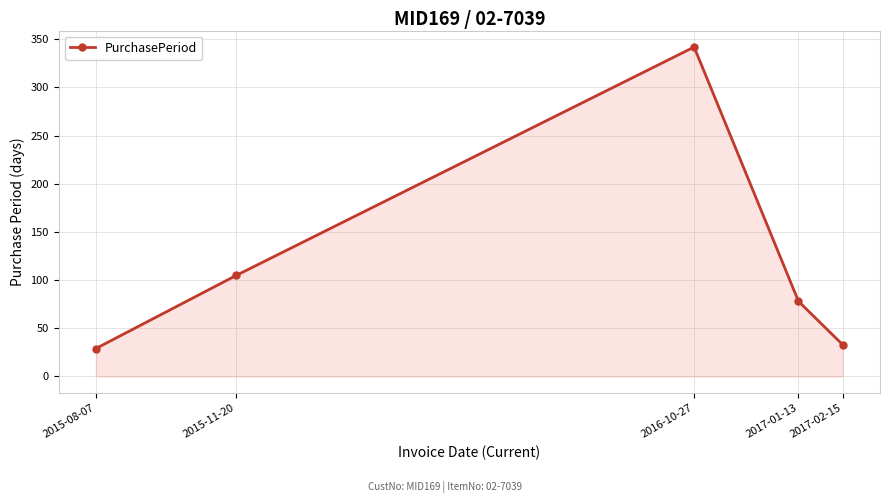

How many lines are shown in the chart?

1